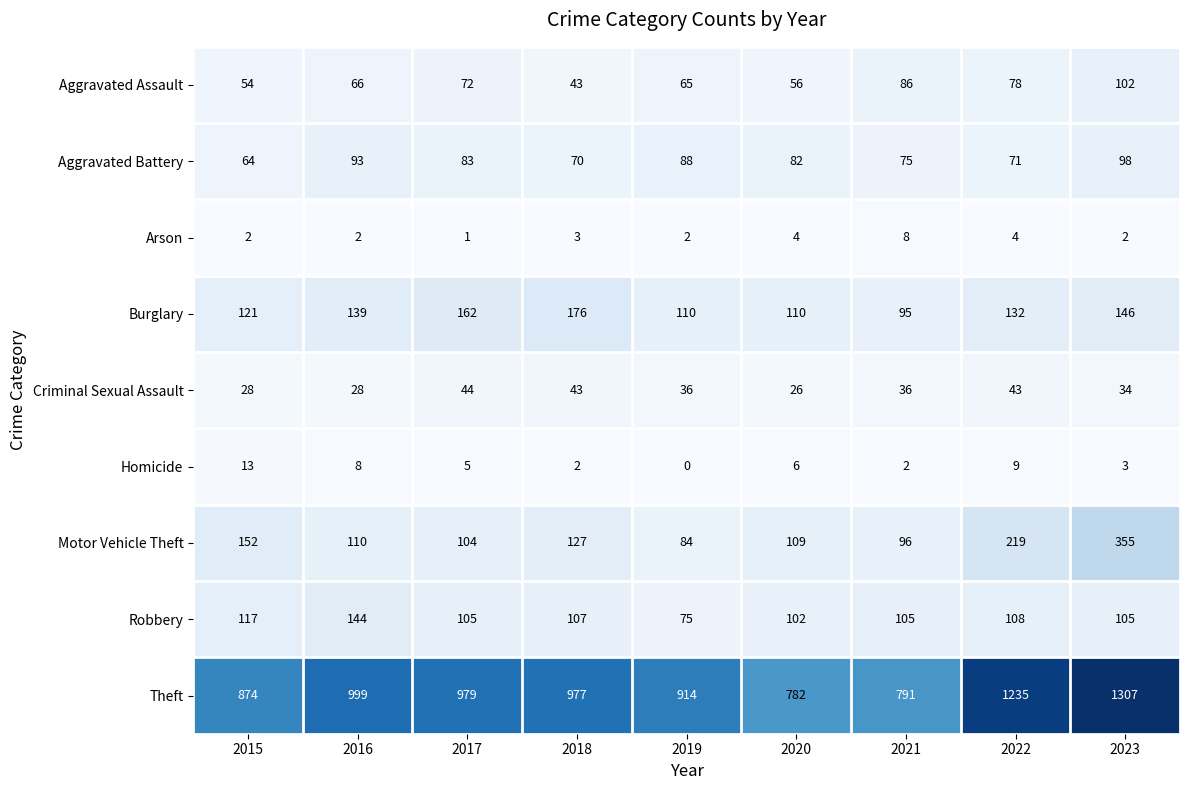

What is the difference between the highest and lowest values at 2016?

997